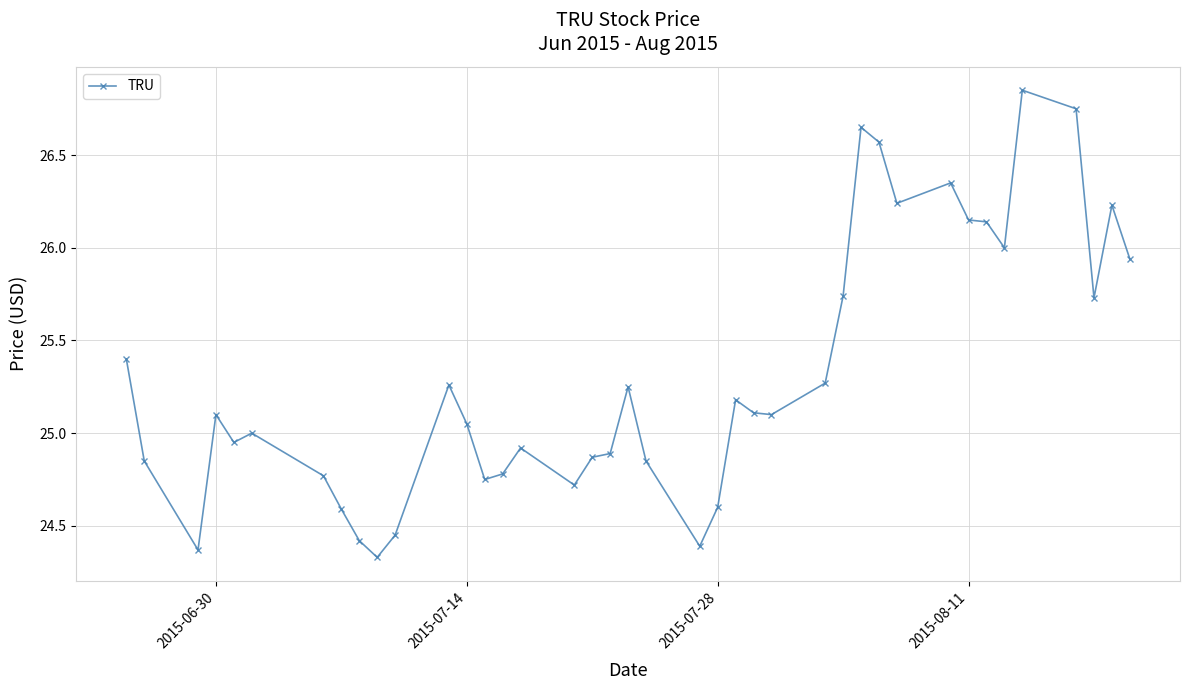

True or false: there are more than 0 points higher than both neighbors.

True